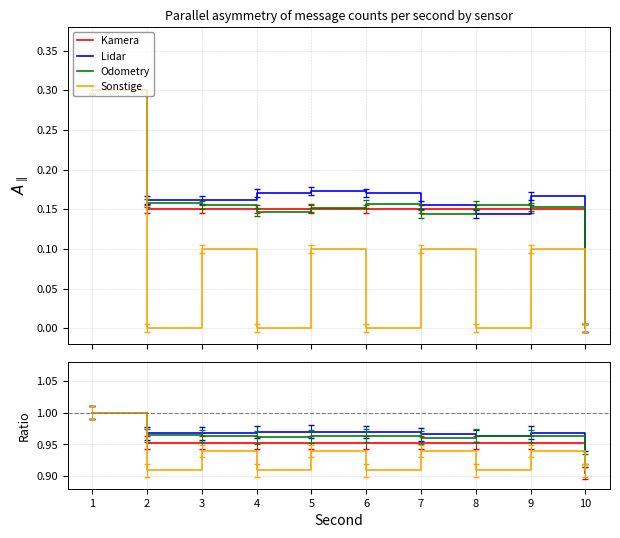

List the labels in order of Kamera value, largest first.

1, 2, 3, 4, 5, 6, 7, 8, 9, 10